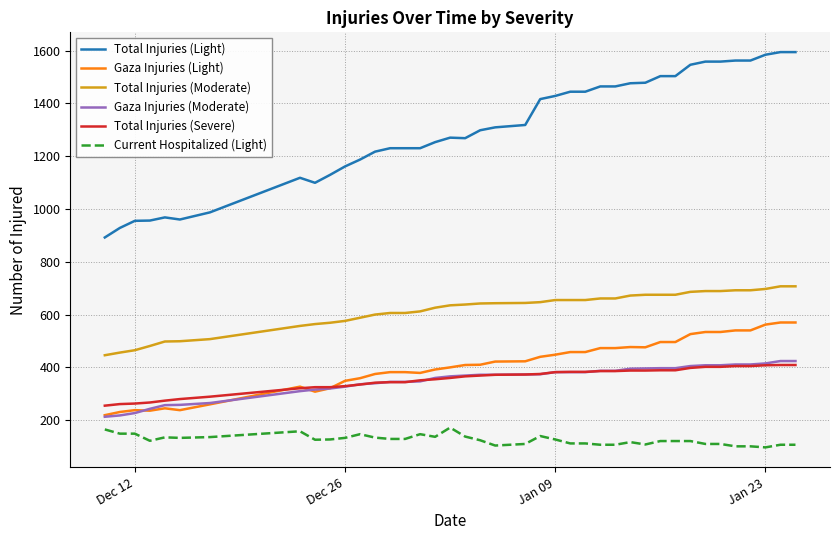

Which series has the widest spread of values?

Total Injuries (Light)